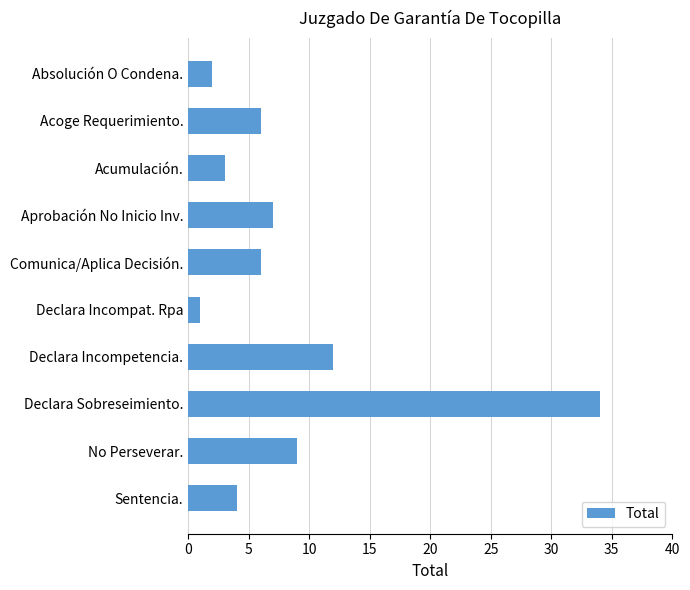

What is the minimum value shown in the chart?

1